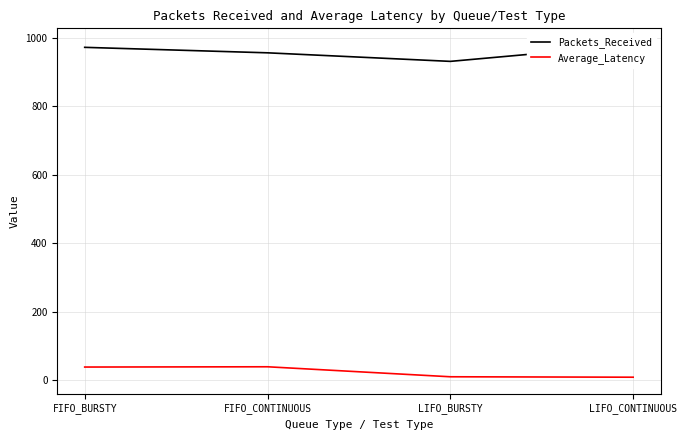

True or false: Packets_Received has more than 1 interior local peaks.

False